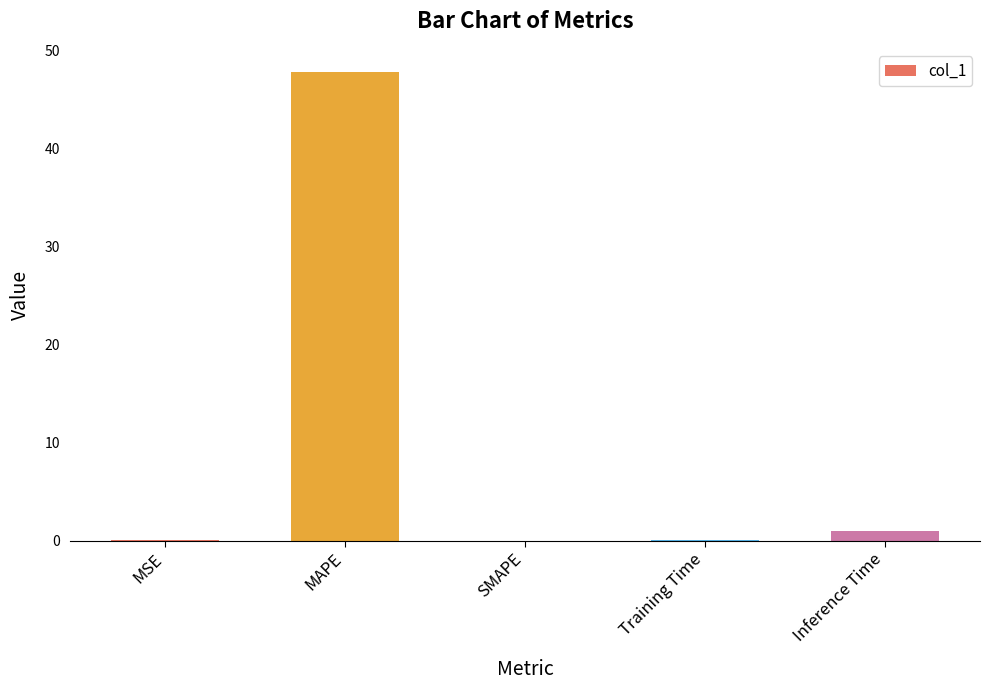

Which label corresponds to the largest value in the chart?

MAPE